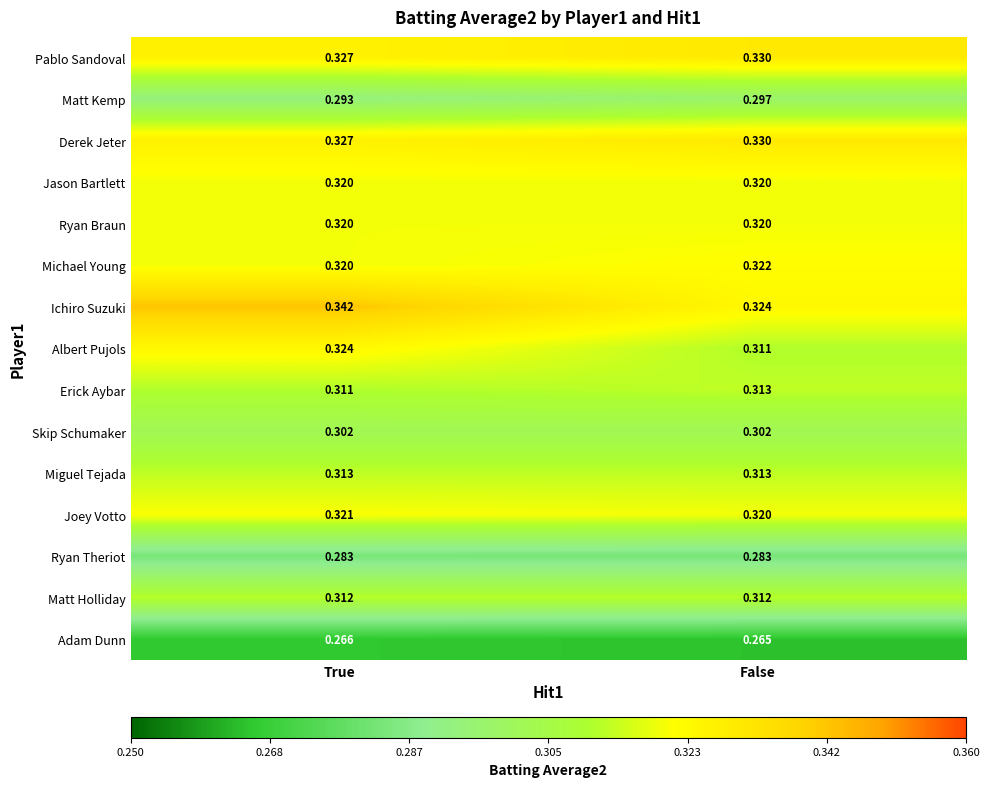

At which category does the chart reach its peak across all series?

True